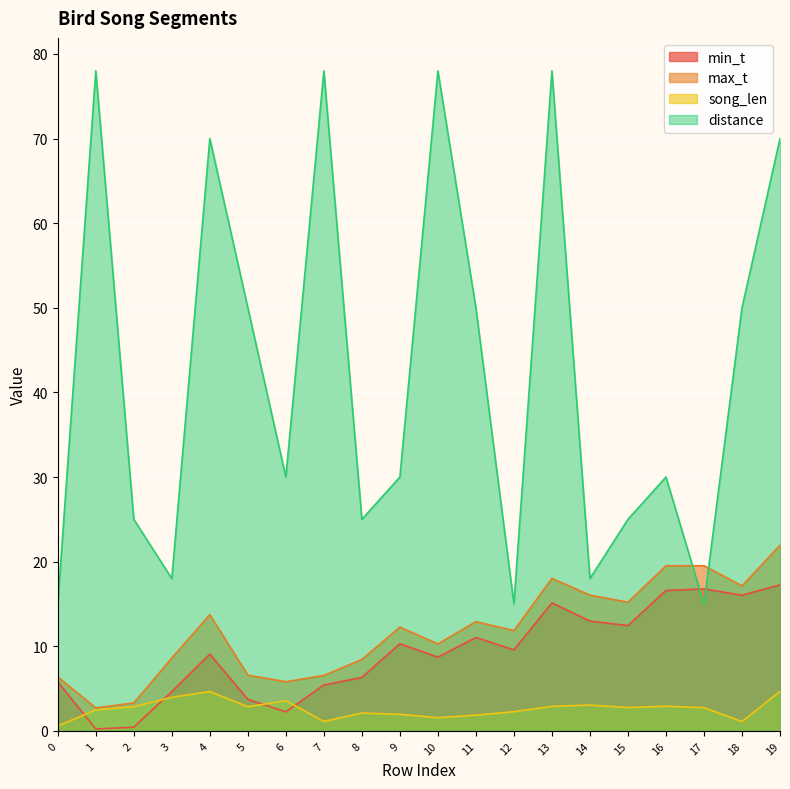

Is the value of max_t at 4 greater than the value of song_len at 13?

Yes